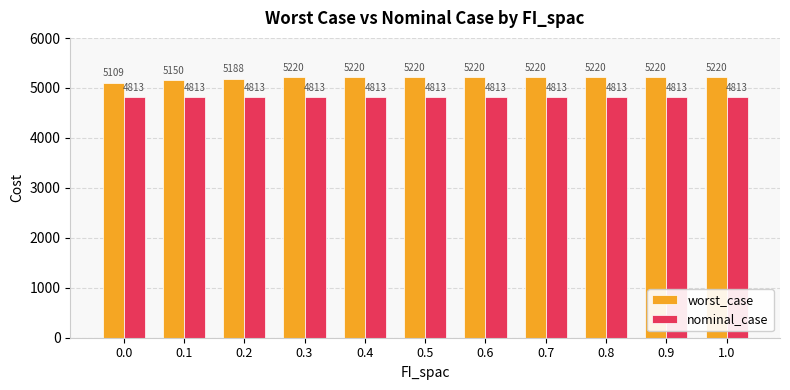

Which series has the largest total across all categories?

worst_case